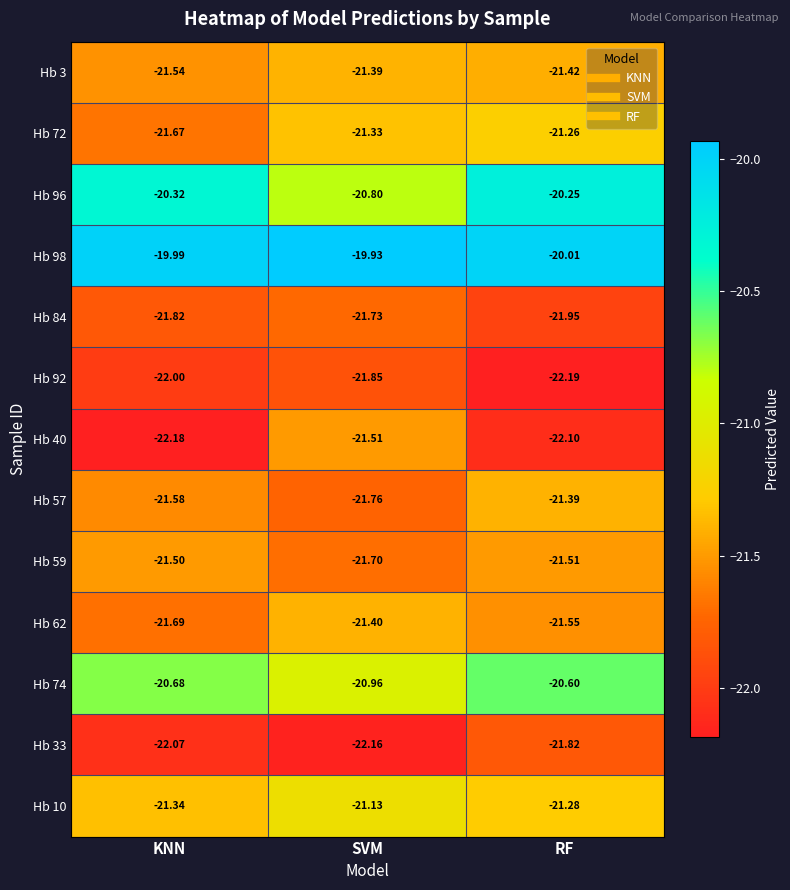

Between KNN and SVM, which series saw the biggest shift?

Hb 40